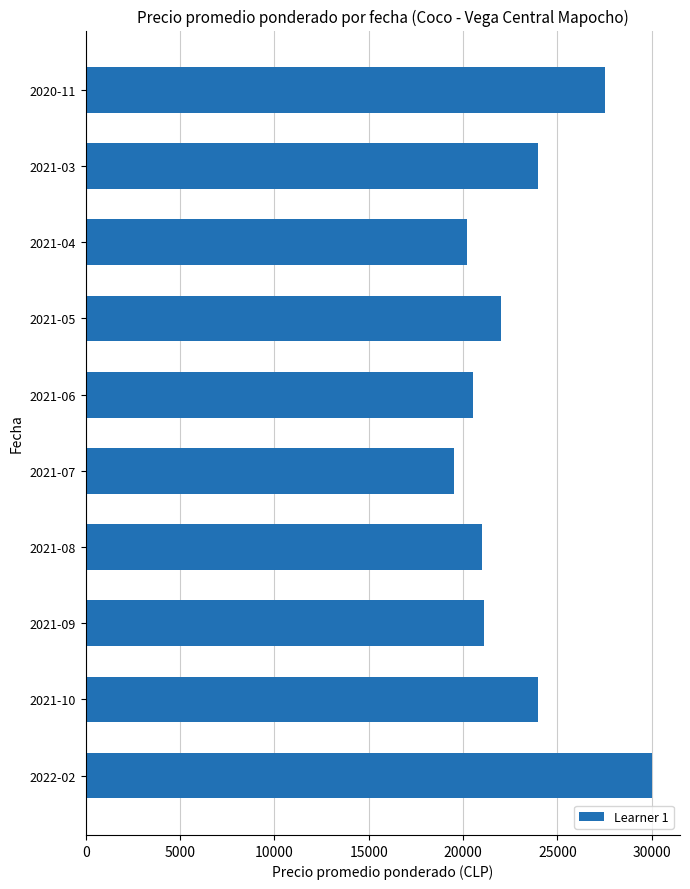

The value at 2022-02 is 30000. True or false?

True